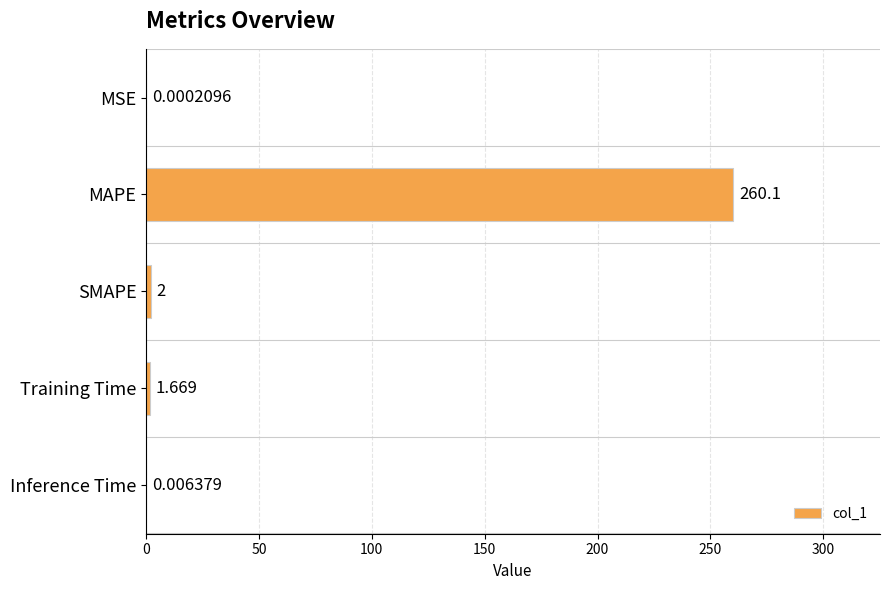

Between SMAPE and MSE, which is larger?

SMAPE